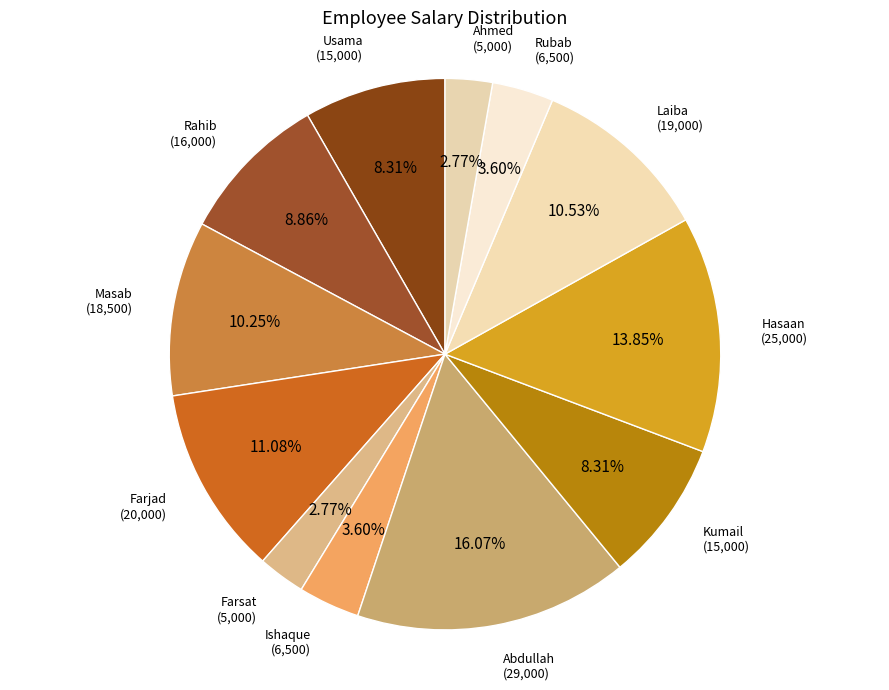

How many slices are in this pie chart?

12